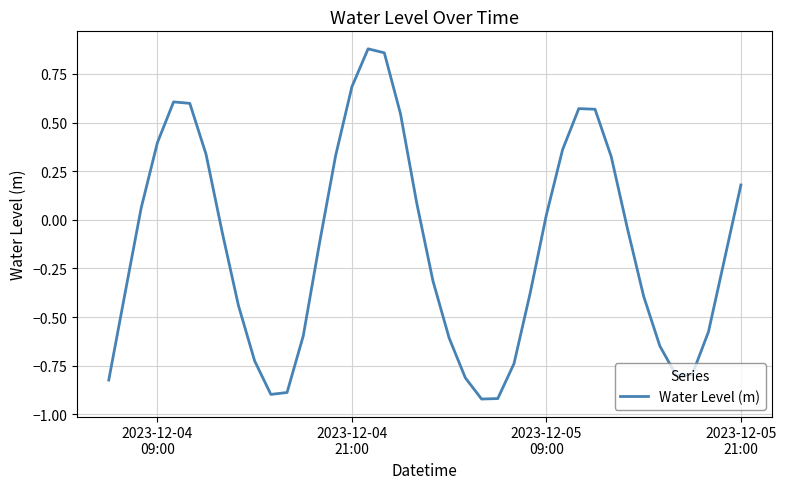

Does the chart display data point markers on the line(s)?

No